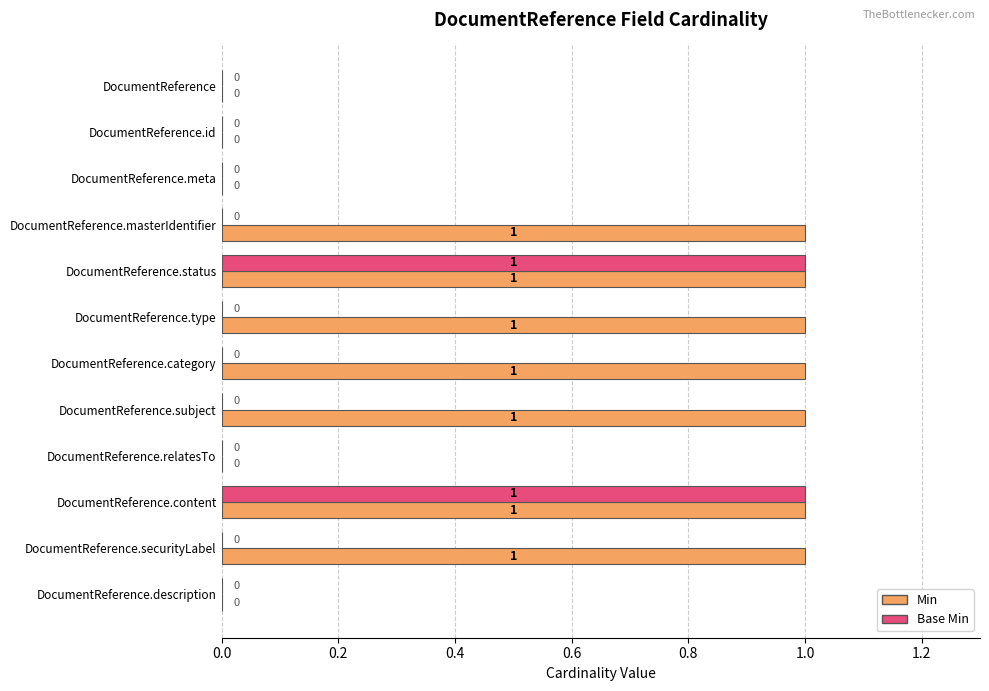

What is the sum of all Base Min values?

2